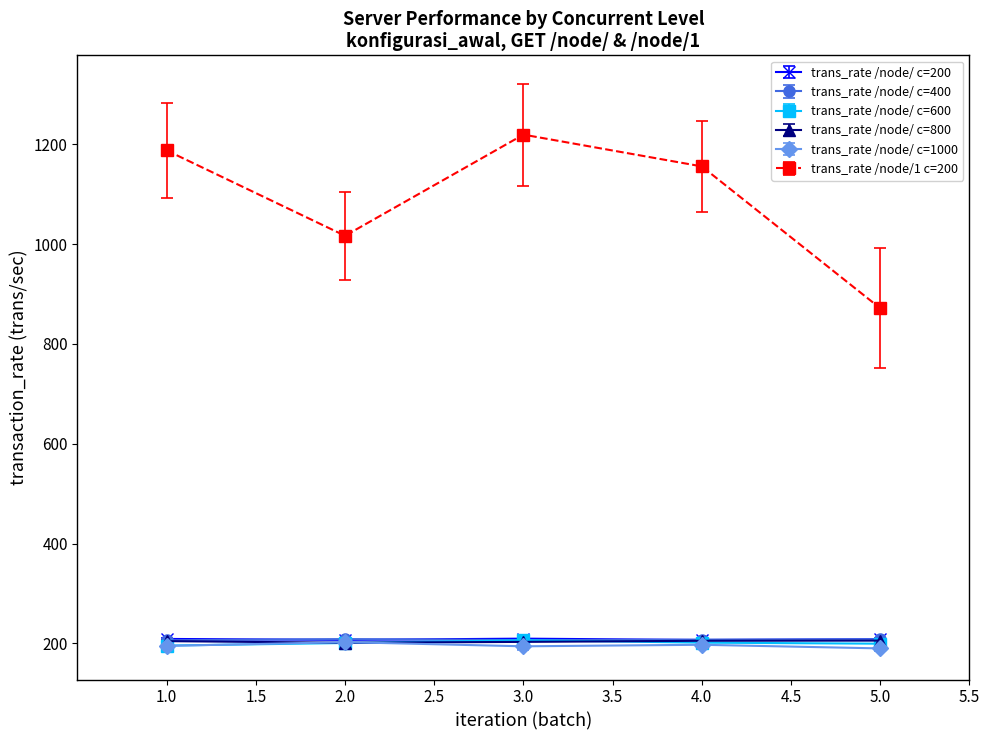

What is the spread (max minus min) of values at 1.0?

992.4